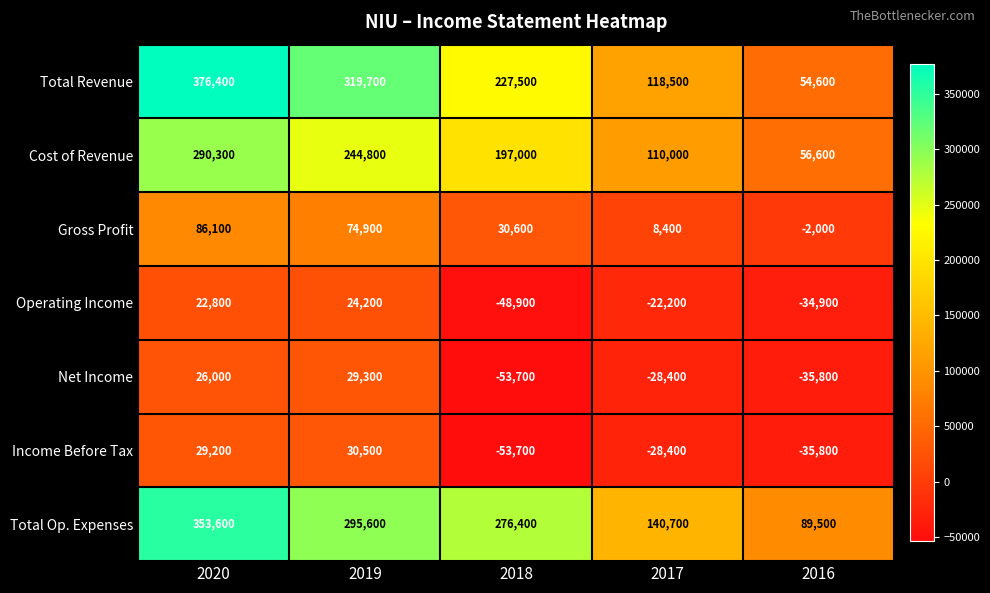

Which series changed the most between 2019 and 2018?

Total Revenue